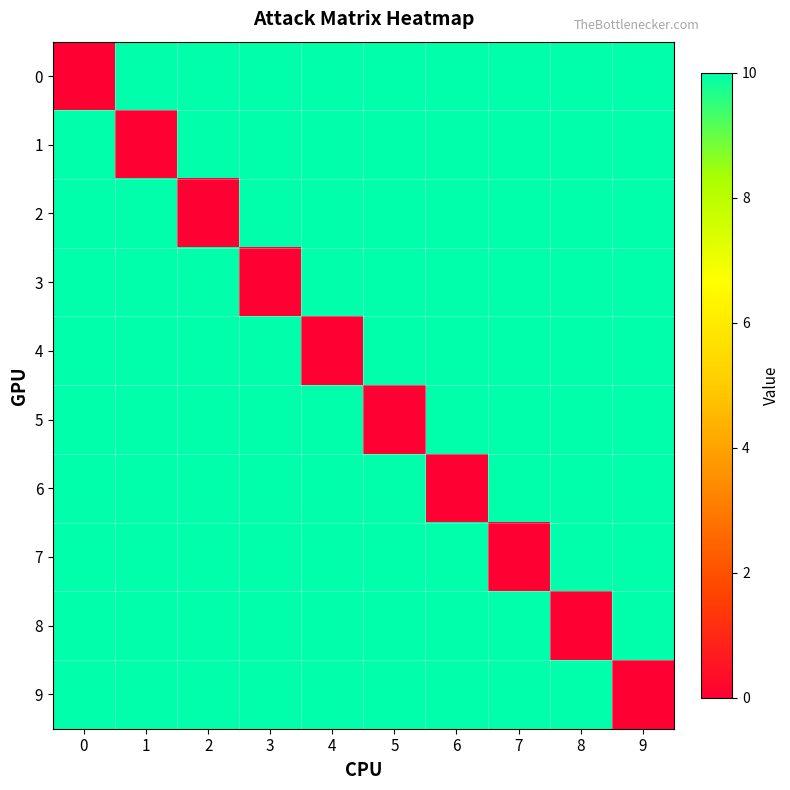

Which has a higher value, 2 or 4?

2